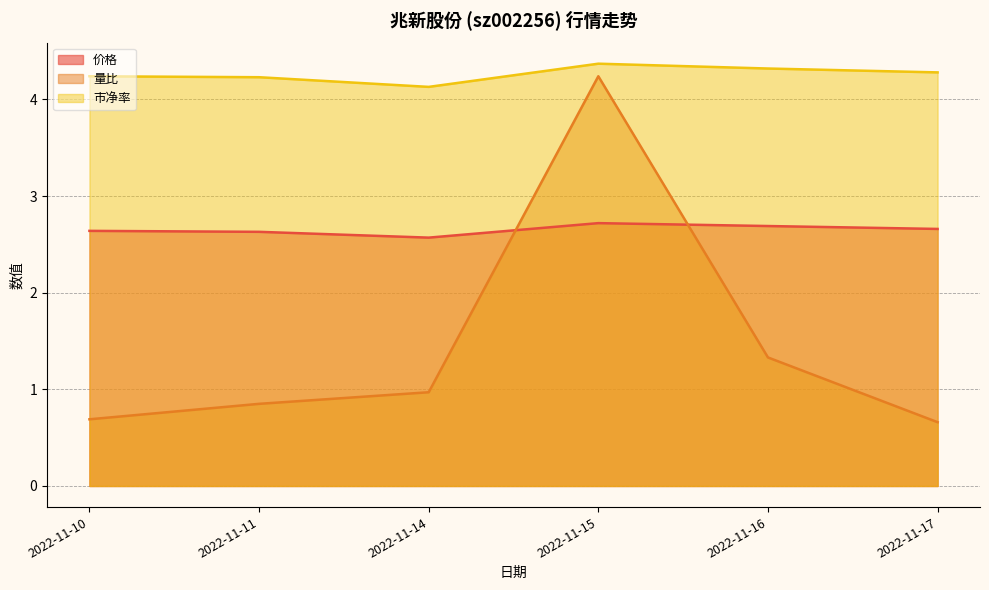

What is the greatest value displayed?

4.4